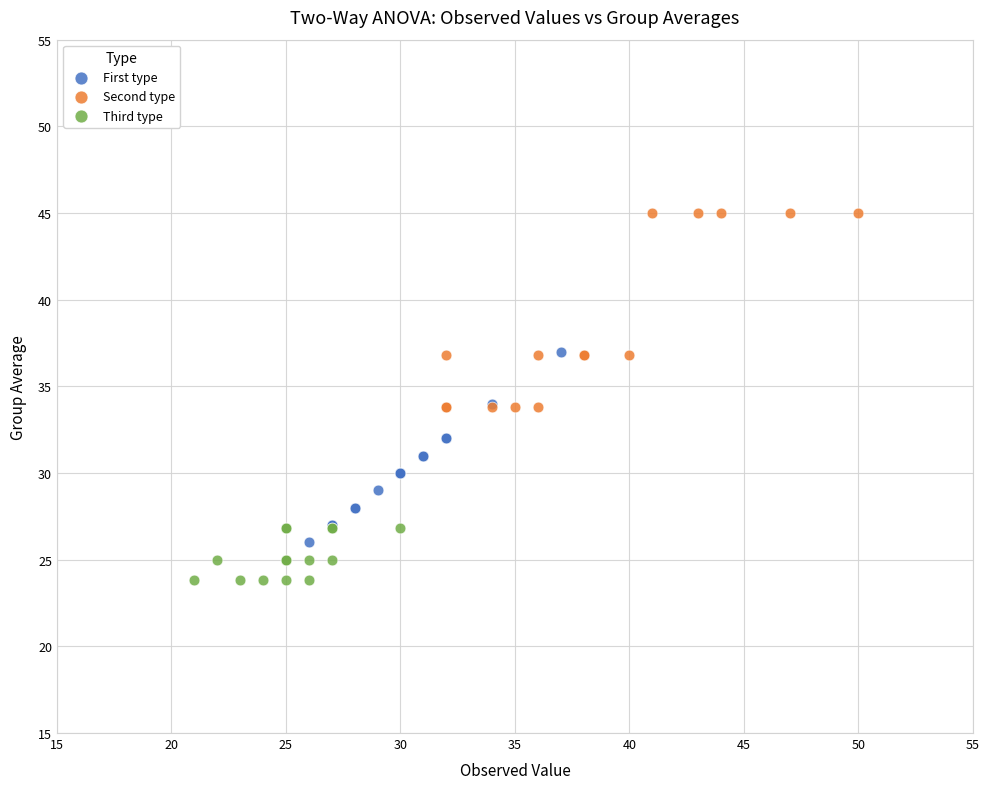

Which series contains the highest Y value?

Second type